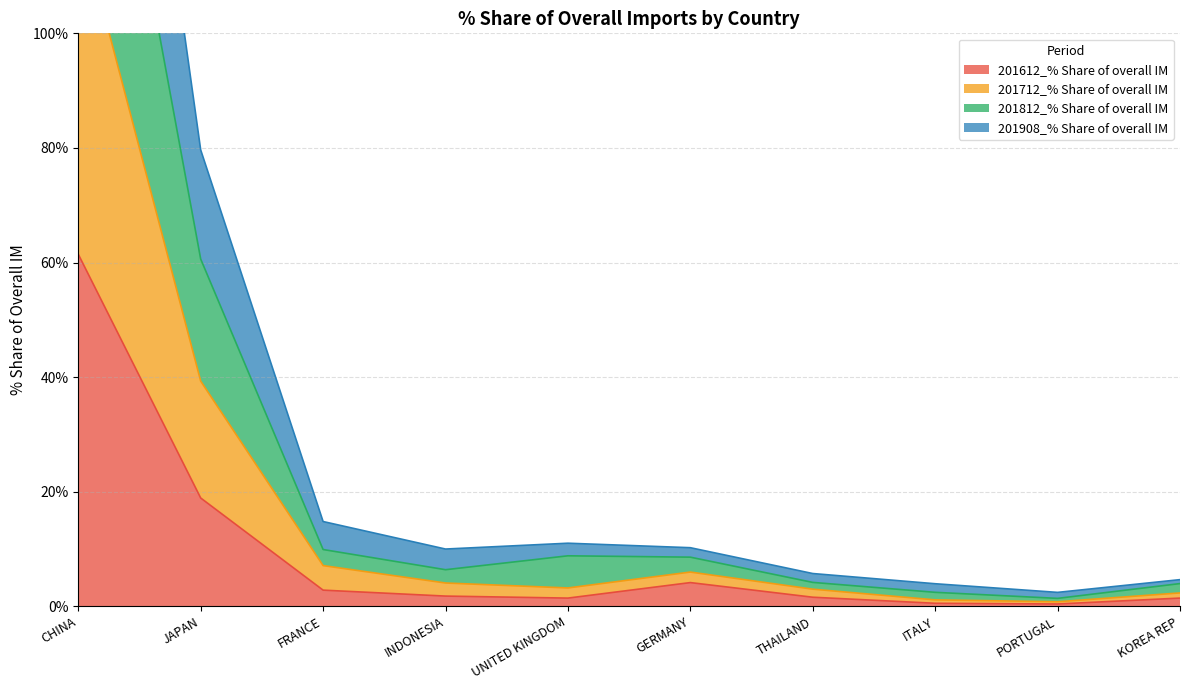

Which series changed the most between THAILAND and PORTUGAL?

201712_% Share of overall IM